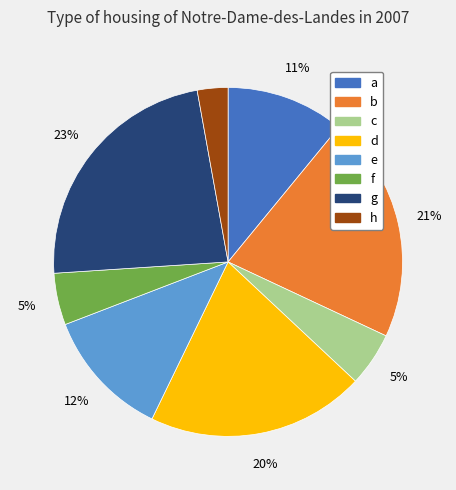

Combined, do f and d account for over 50%?

No